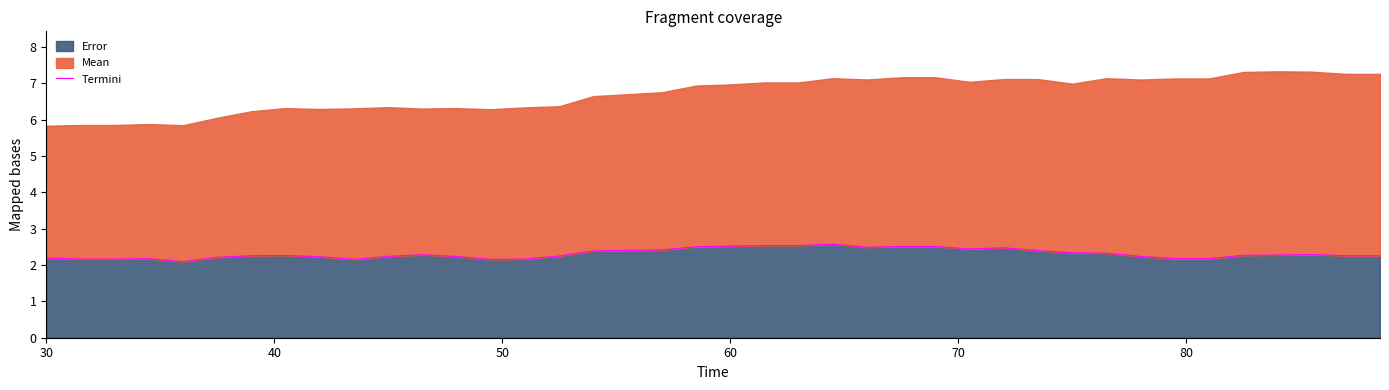

How many points are higher than both their immediate neighbors (excluding endpoints)?

6